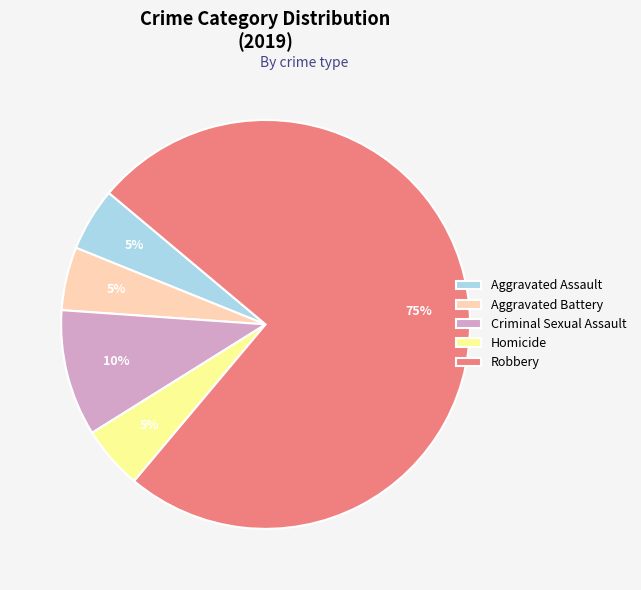

To the nearest percent, what portion does Criminal Sexual Assault represent?

10%